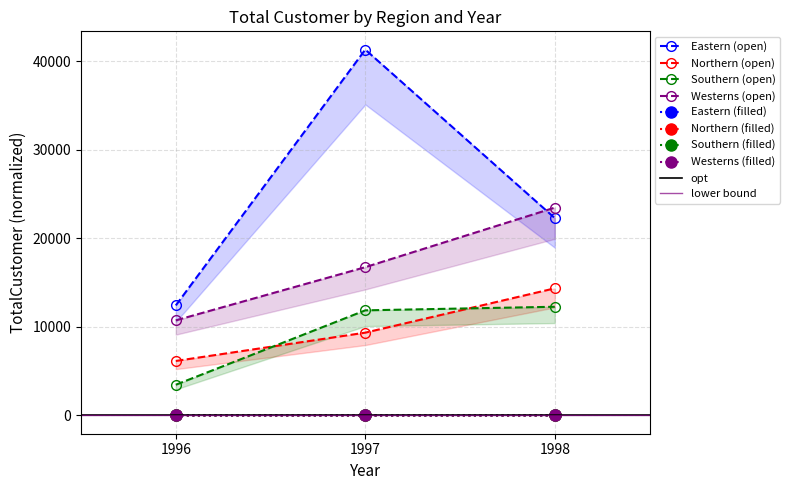

True or false: Southern has a value of 5872.0 at 1996.

False